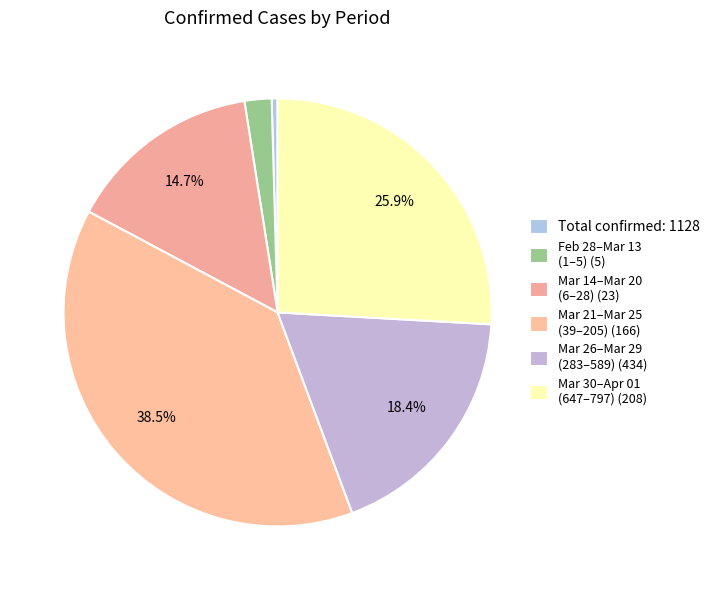

Count the number of slices in the pie.

6